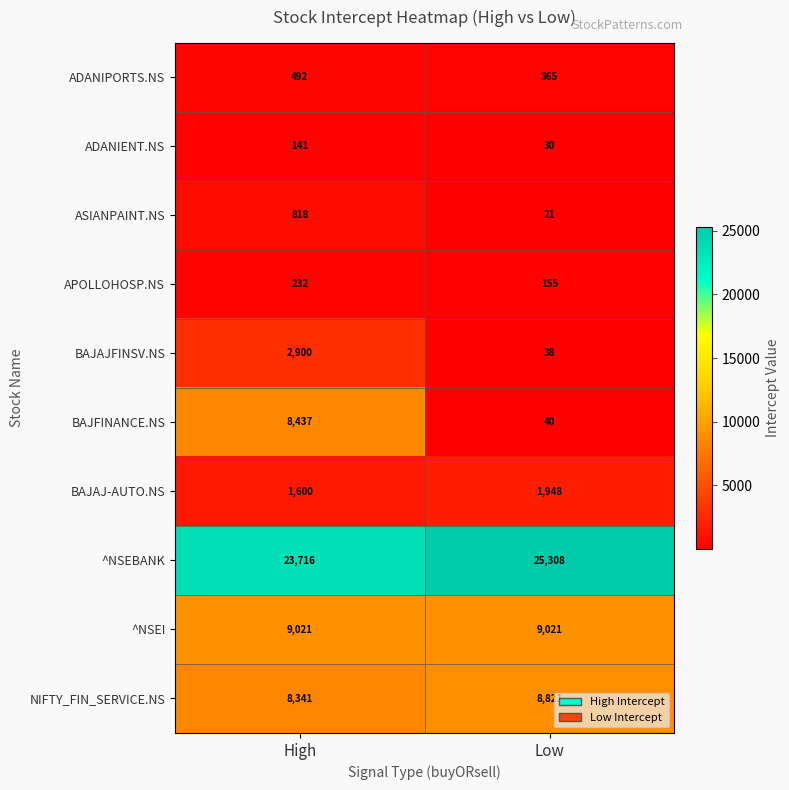

Is it true that ^NSEI equals 16097 at Low?

False